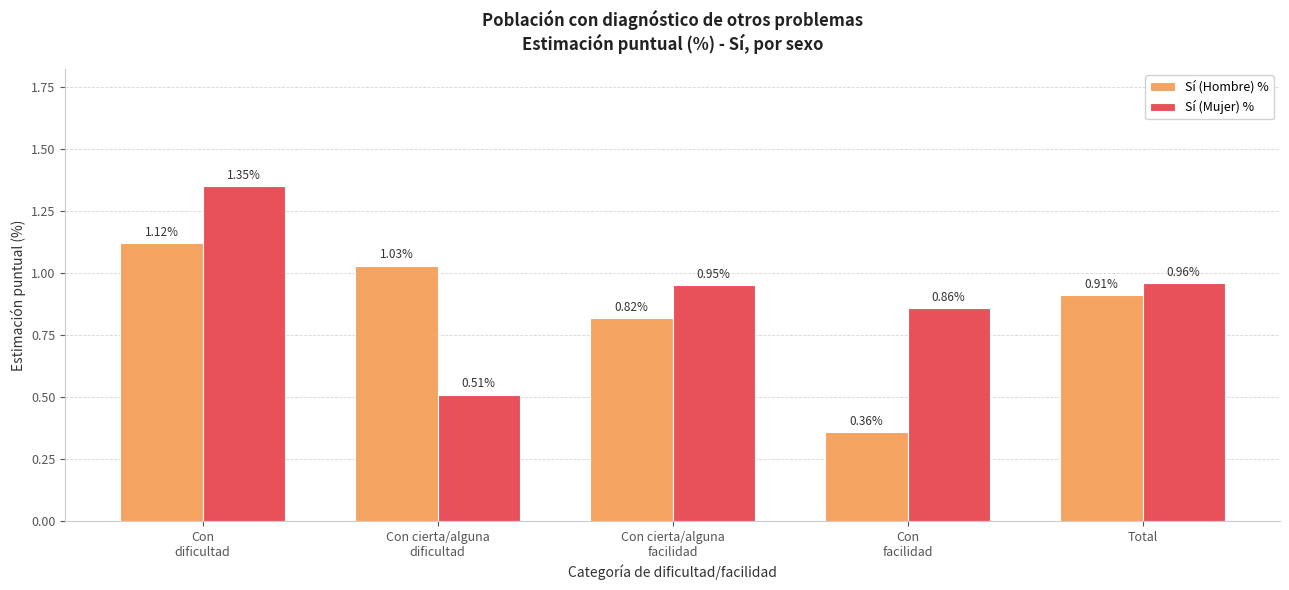

Which series changed the most between Con cierta/alguna
dificultad and Con
facilidad?

Sí (Hombre) %